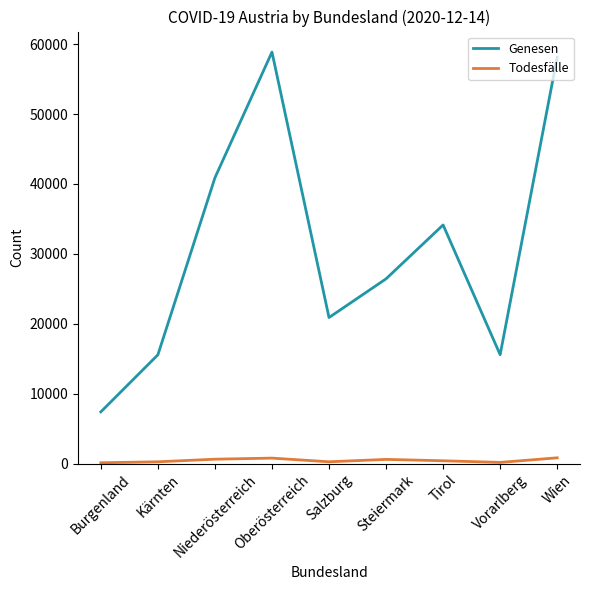

True or false: Todesfälle has a value of 639 at Niederösterreich.

True